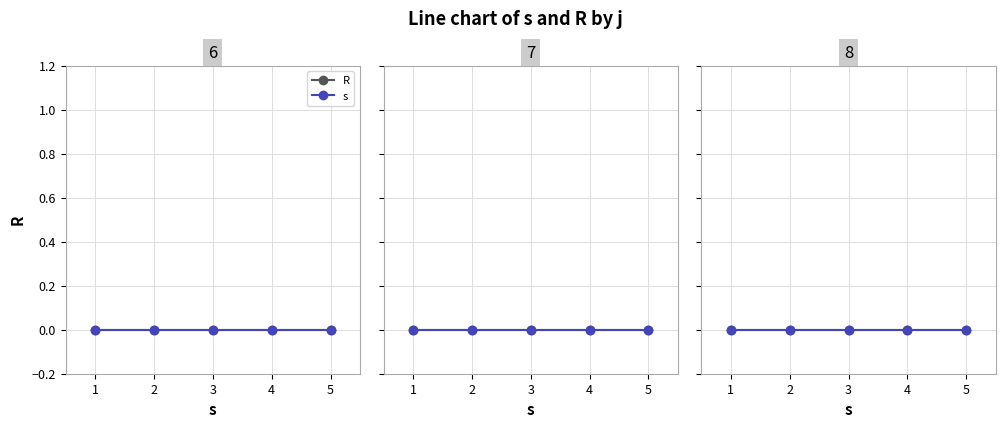

Is this an area chart (filled region under the line)?

No